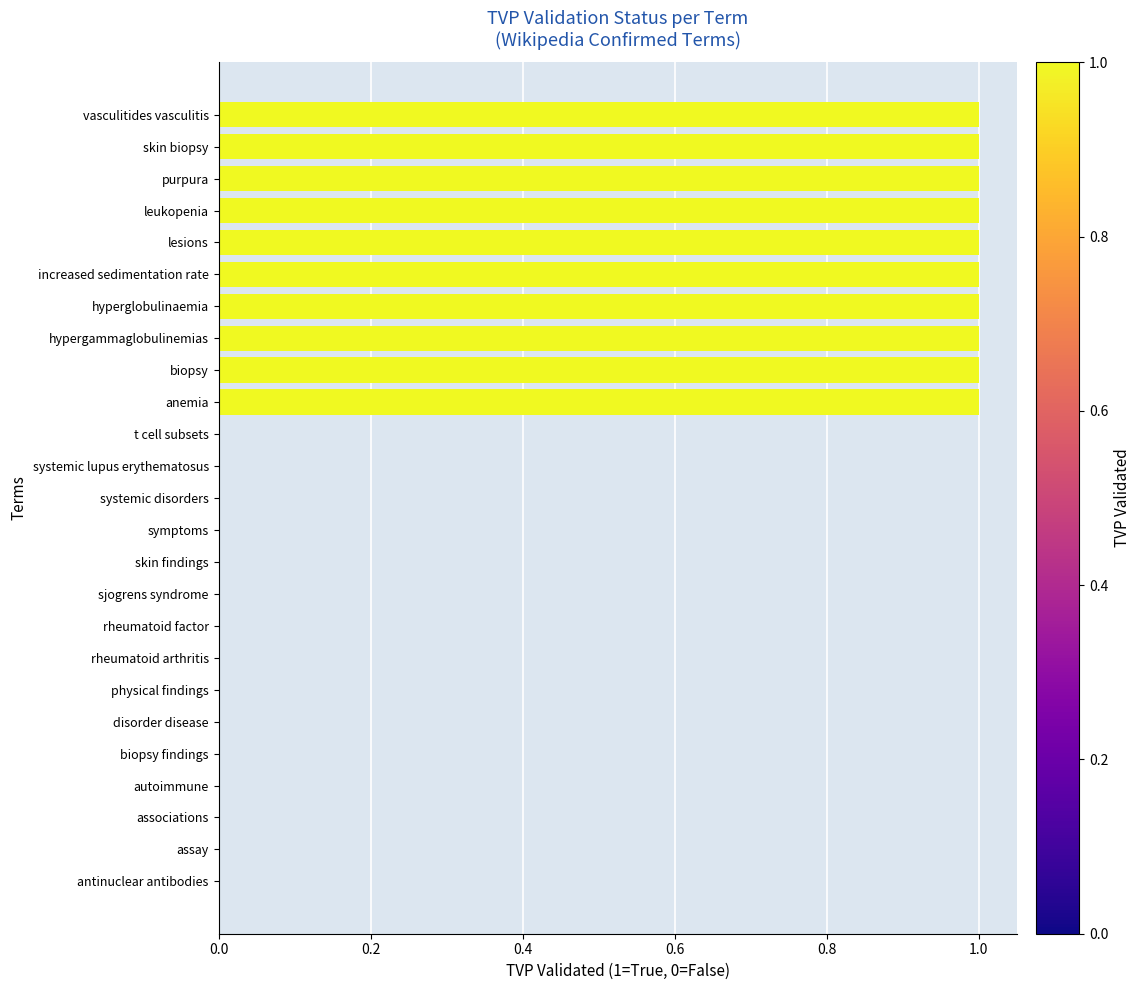

Reading bottom to top, transcribe all the data shown in this chart.

antinuclear antibodies=0	assay=0	associations=0	autoimmune=0	biopsy findings=0	disorder disease=0	physical findings=0	rheumatoid arthritis=0	rheumatoid factor=0	sjogrens syndrome=0	skin findings=0	symptoms=0	systemic disorders=0	systemic lupus erythematosus=0	t cell subsets=0	anemia=1	biopsy=1	hypergammaglobulinemias=1	hyperglobulinaemia=1	increased sedimentation rate=1	lesions=1	leukopenia=1	purpura=1	skin biopsy=1	vasculitides vasculitis=1